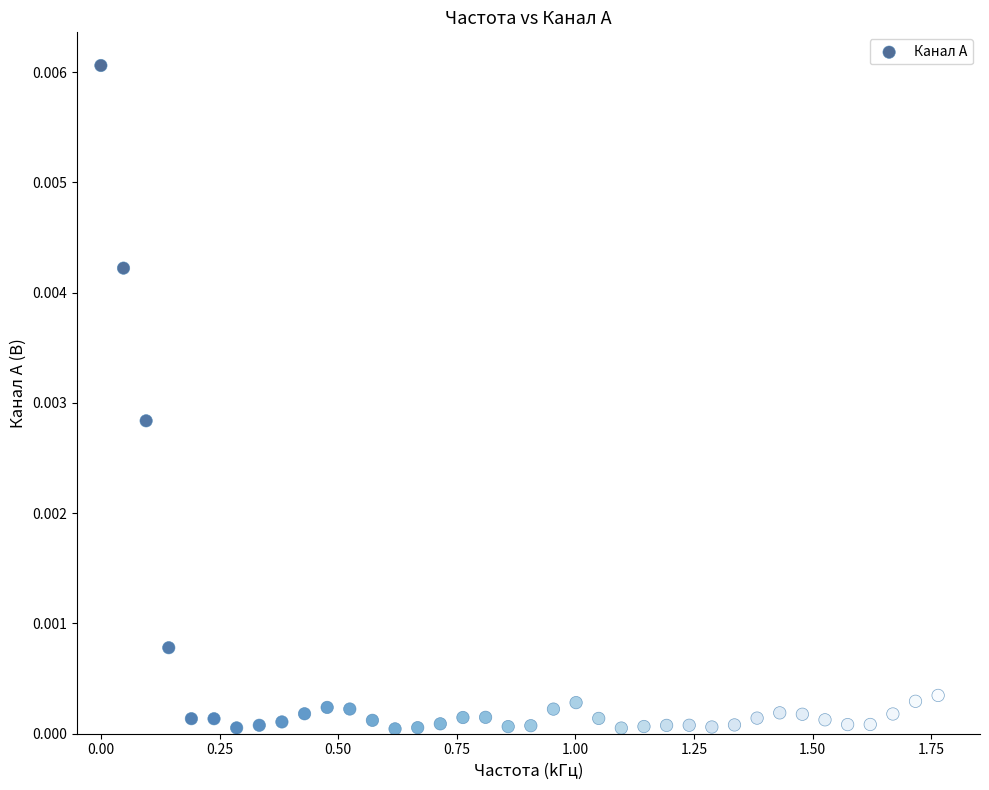

What is the range of X values (max minus min)?

1.8